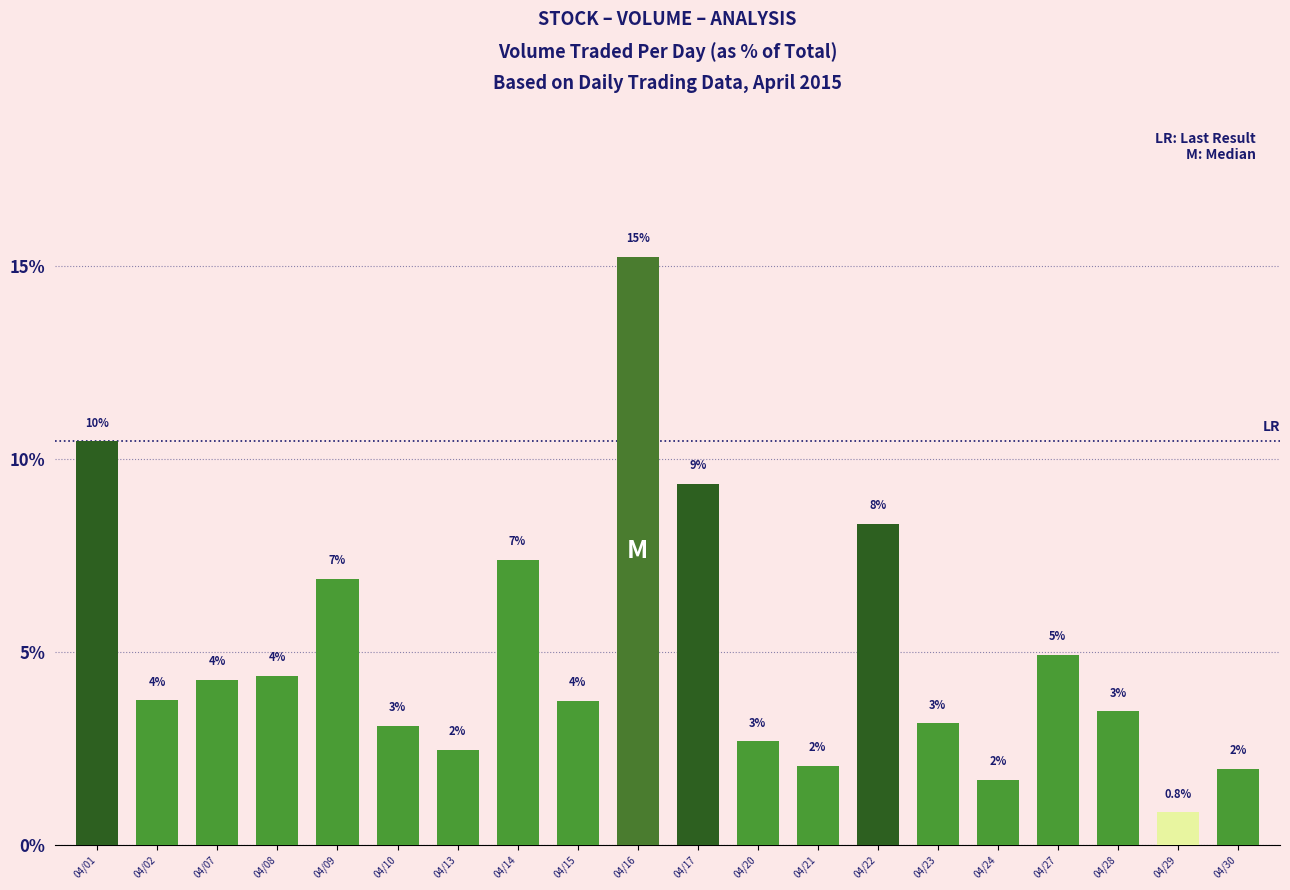

How many bars are there in total?

20